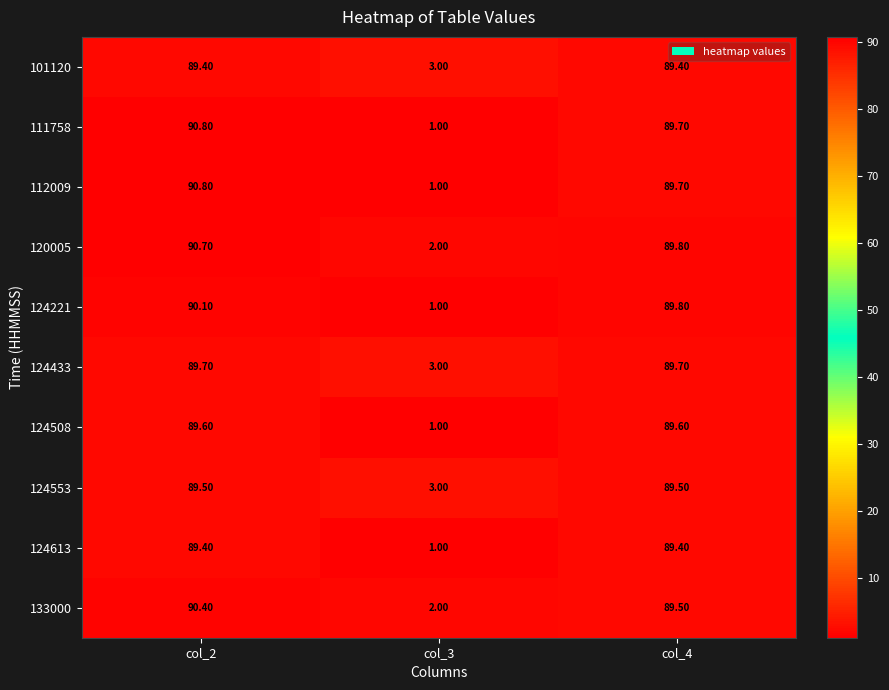

Rank the categories by 120005 value from highest to lowest.

col_2, col_4, col_3